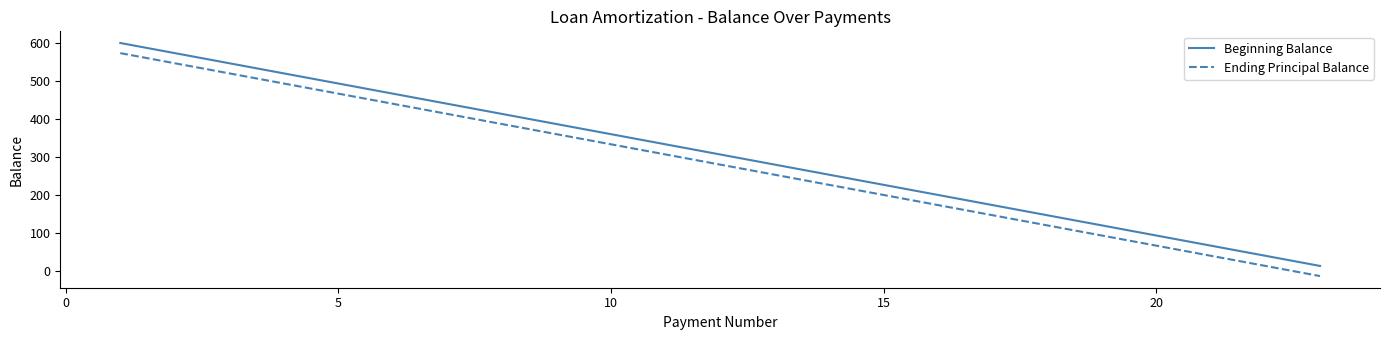

What is the difference between the maximum and minimum values in the Beginning Balance series?

586.7